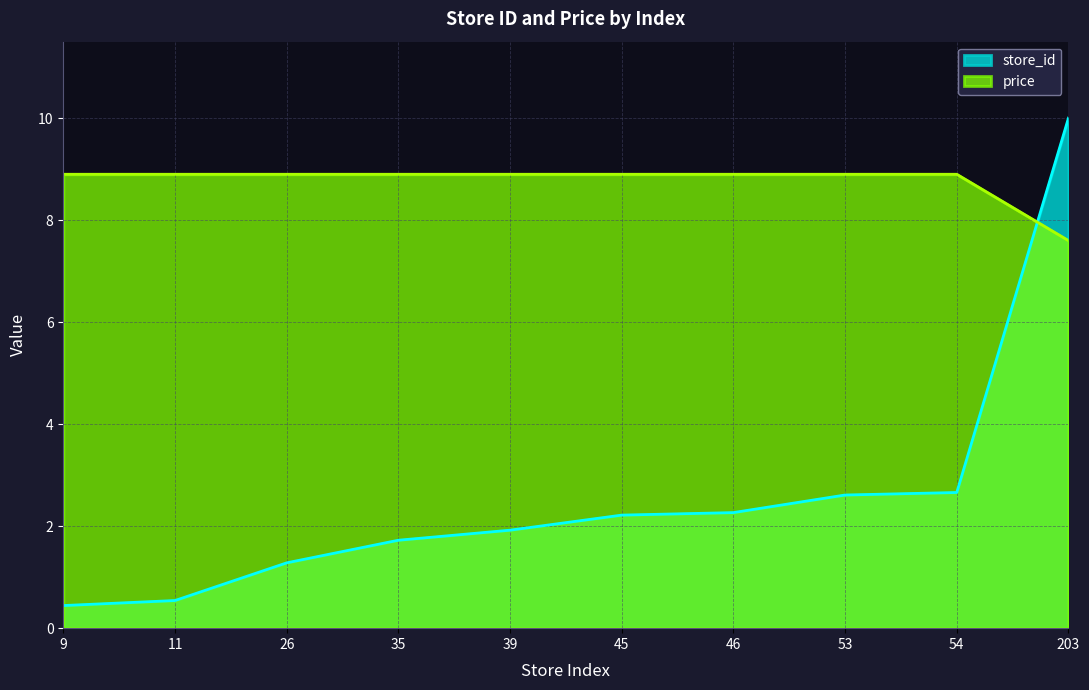

Rank the series by their average value, from highest to lowest.

price, store_id